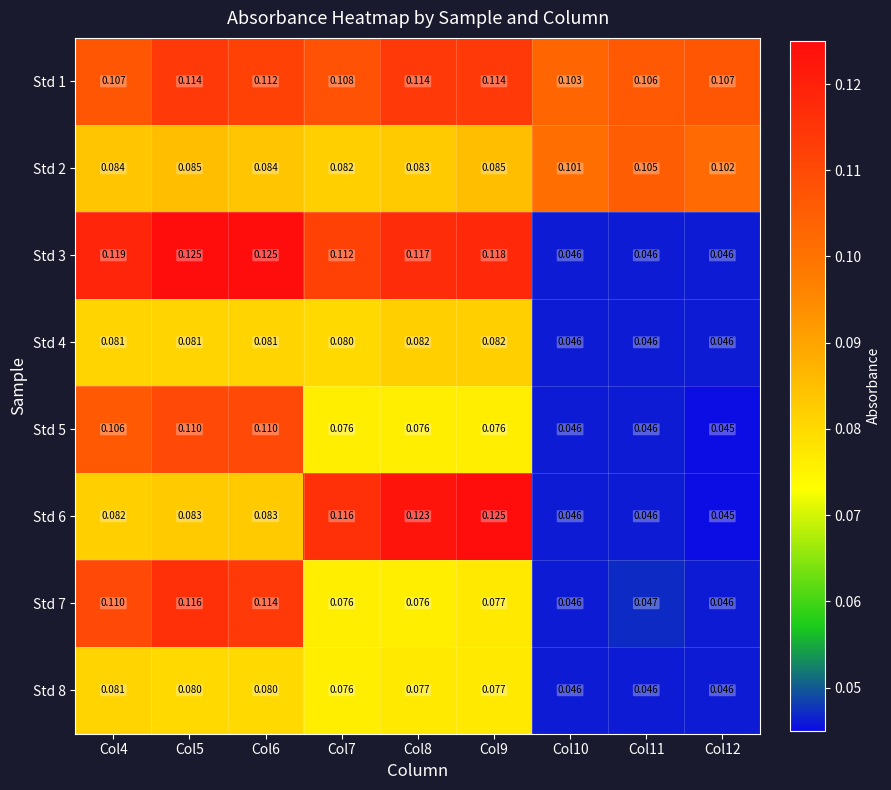

Is the value of Std 8 at Col4 greater than the value of Std 3 at Col5?

No